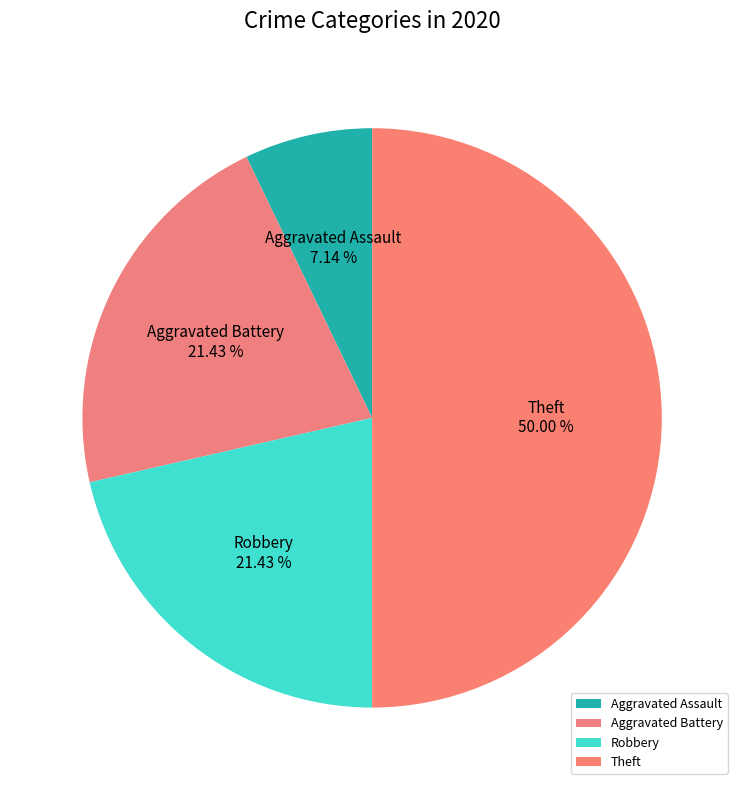

Combined, do Aggravated Battery and Robbery account for over 50%?

No